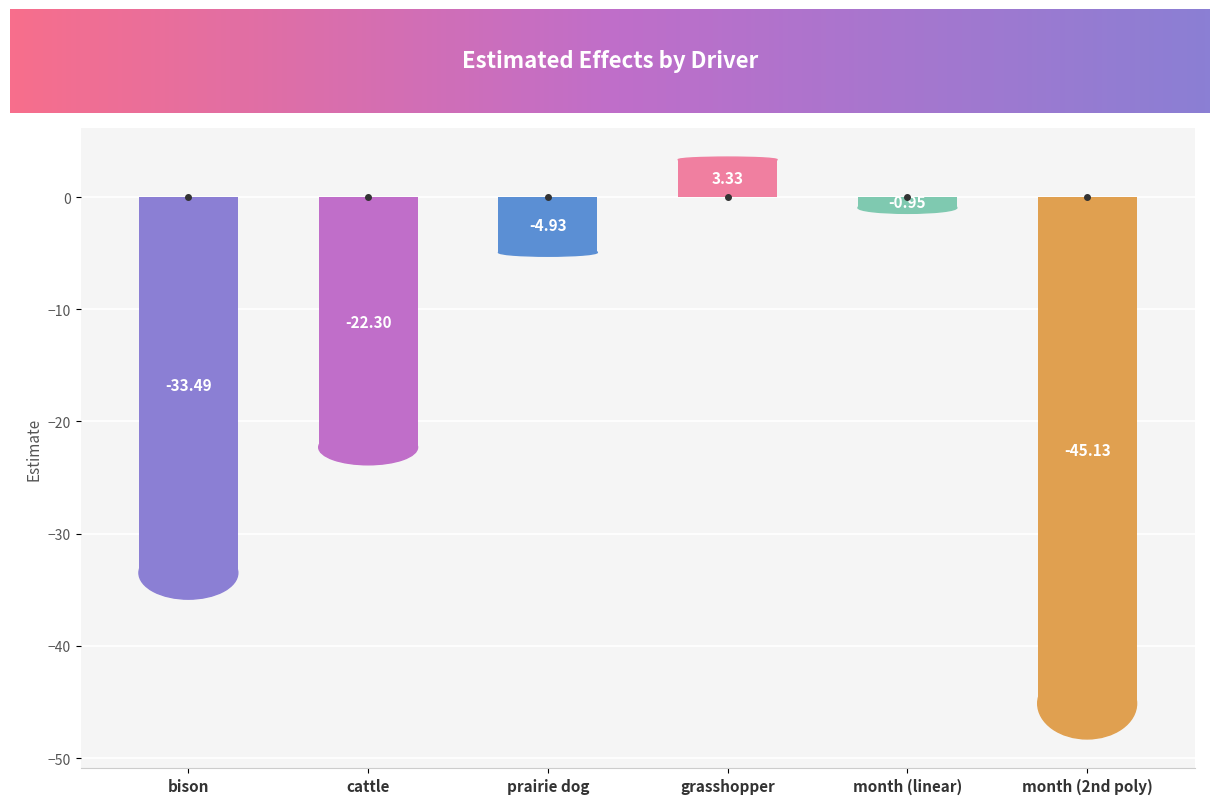

What is the value of the 2nd bar from the left?

-22.3